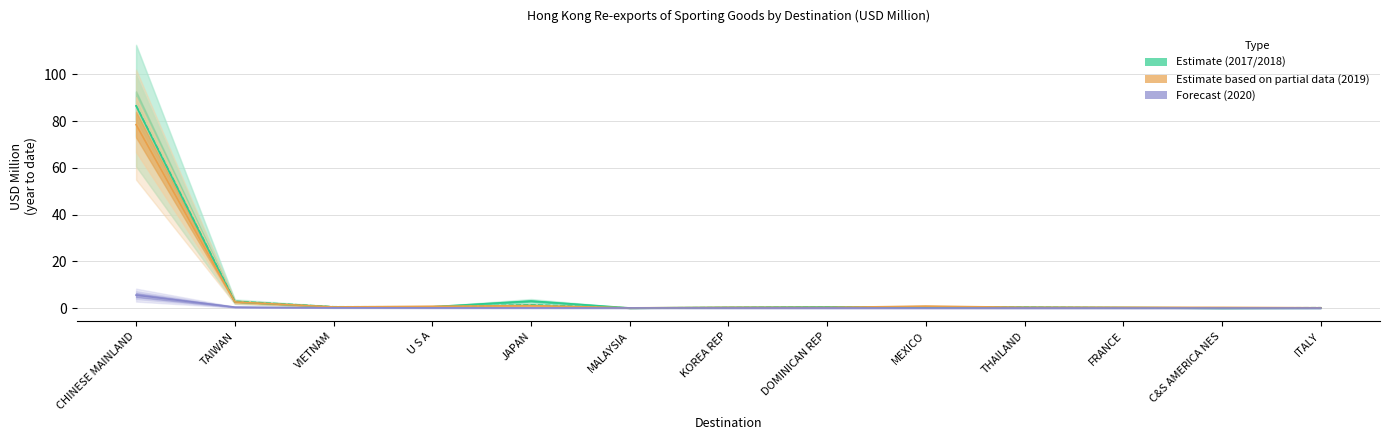

What position from the left is FRANCE?

11